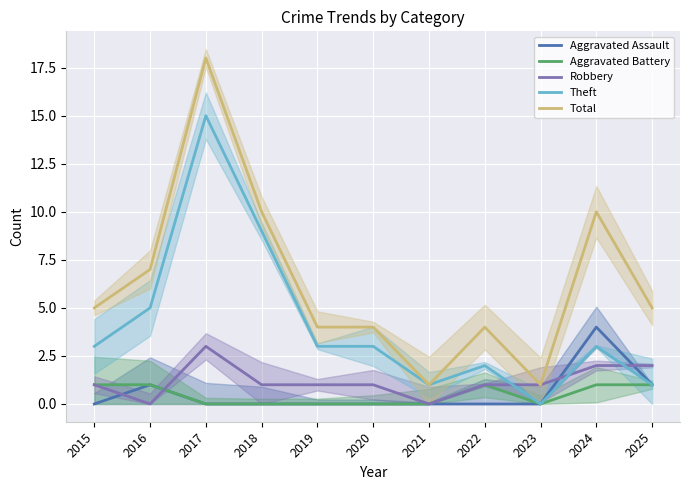

How many values in the Total series are below 5?

5